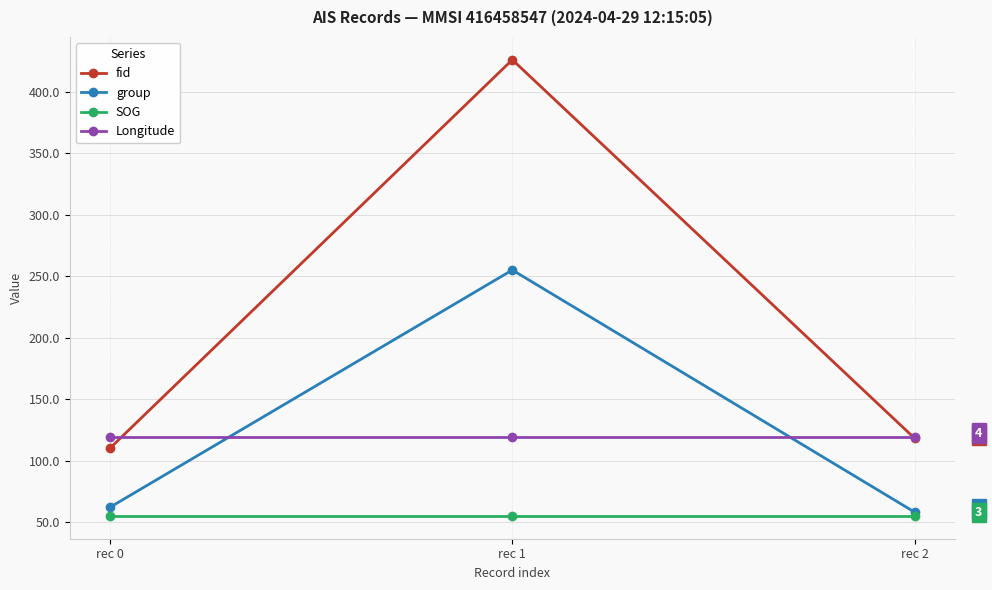

At which category is the sum across all series the highest?

rec 1